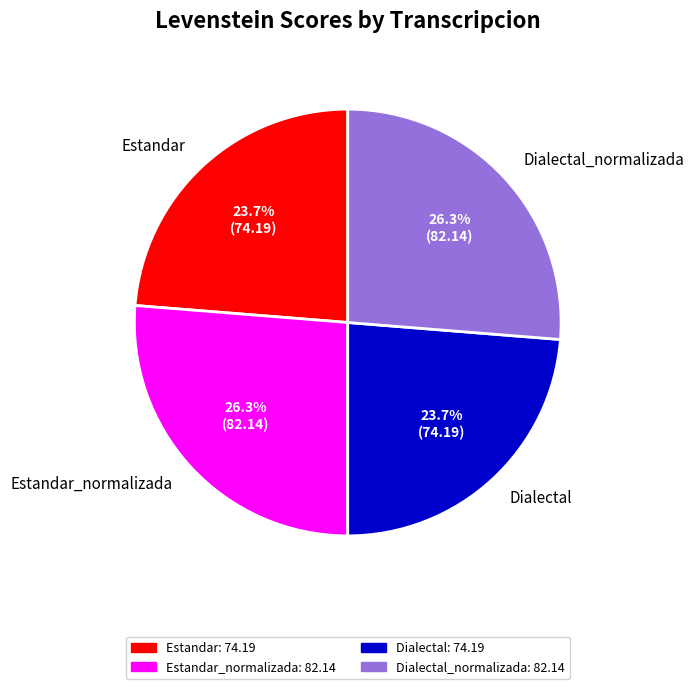

Is it true that Dialectal is 36% of the pie?

False